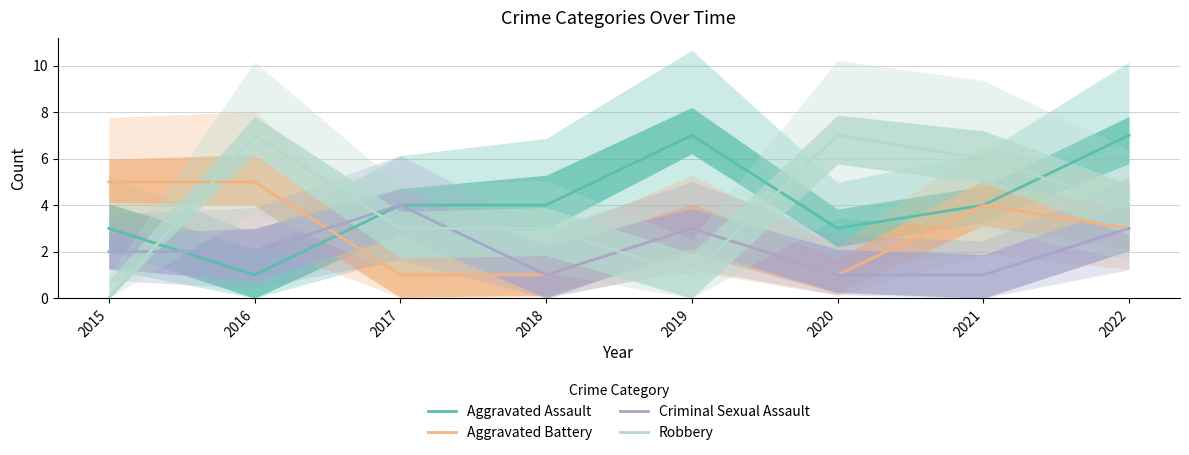

Where does the Aggravated Battery series first go above 3?

2015